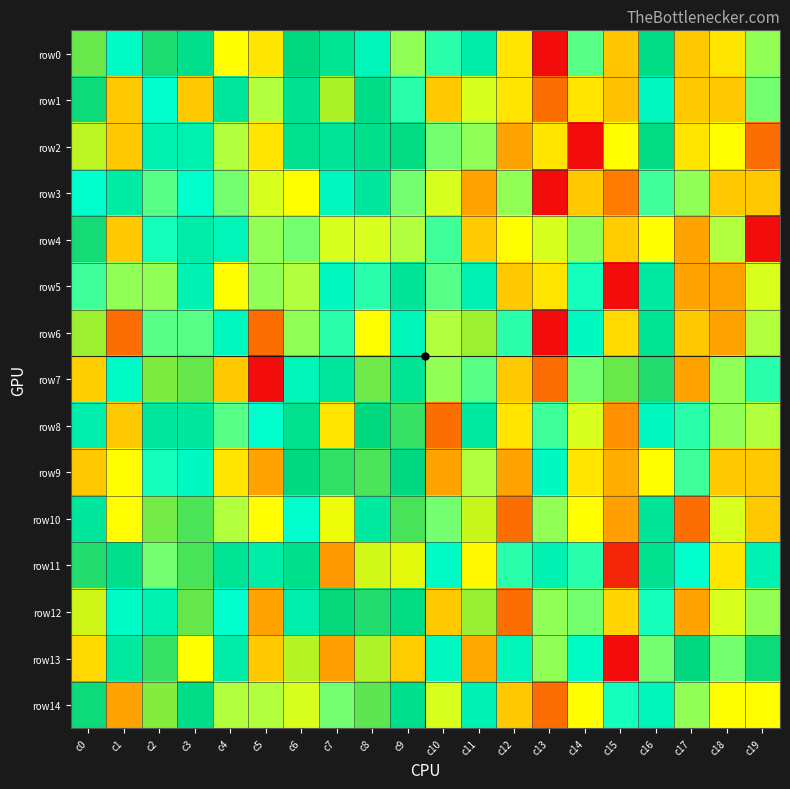

Reading left to right, what are all the values shown in this chart?

row0: c0=4.0	c1=2.8	c2=3.7	c3=3.5	c4=1.8	c5=1.6	c6=3.6	c7=3.4	c8=2.9	c9=2.2	c10=2.6	c11=3.1	c12=1.6	c13=0.0	c14=2.4	c15=5.0	c16=3.5	c17=1.4	c18=1.6	c19=2.2
row1: c0=3.7	c1=1.4	c2=2.7	c3=1.4	c4=3.3	c5=2.1	c6=3.4	c7=4.2	c8=3.5	c9=2.6	c10=1.4	c11=1.9	c12=1.6	c13=0.7	c14=1.6	c15=5.0	c16=2.9	c17=1.4	c18=1.4	c19=2.3
row2: c0=4.3	c1=1.4	c2=3.0	c3=3.0	c4=2.1	c5=1.6	c6=3.4	c7=3.3	c8=3.5	c9=3.6	c10=2.3	c11=2.2	c12=1.1	c13=1.6	c14=0.0	c15=1.8	c16=3.6	c17=1.6	c18=1.8	c19=0.7
row3: c0=2.7	c1=3.2	c2=2.4	c3=2.7	c4=2.3	c5=1.9	c6=1.8	c7=2.9	c8=3.3	c9=2.3	c10=1.9	c11=1.1	c12=2.2	c13=0.0	c14=1.4	c15=5.5	c16=2.5	c17=2.2	c18=1.4	c19=1.4
row4: c0=3.7	c1=1.4	c2=2.6	c3=3.1	c4=2.9	c5=2.2	c6=2.3	c7=1.9	c8=1.9	c9=2.1	c10=2.5	c11=4.9	c12=1.8	c13=1.9	c14=2.2	c15=4.9	c16=1.8	c17=1.1	c18=2.1	c19=0.0
row5: c0=2.5	c1=2.2	c2=2.2	c3=3.0	c4=1.8	c5=2.2	c6=2.1	c7=2.9	c8=2.6	c9=3.3	c10=2.4	c11=3.0	c12=1.4	c13=1.6	c14=2.6	c15=0.0	c16=3.2	c17=1.1	c18=1.1	c19=1.9
row6: c0=4.2	c1=0.7	c2=2.4	c3=2.4	c4=2.9	c5=0.7	c6=2.2	c7=2.6	c8=1.8	c9=2.9	c10=2.1	c11=4.2	c12=2.6	c13=0.0	c14=2.8	c15=4.8	c16=3.4	c17=1.4	c18=1.1	c19=2.1
row7: c0=4.9	c1=2.8	c2=4.1	c3=4.0	c4=1.4	c5=0.0	c6=2.9	c7=3.3	c8=4.0	c9=3.4	c10=2.2	c11=2.4	c12=1.4	c13=0.7	c14=2.3	c15=4.0	c16=3.7	c17=1.1	c18=2.2	c19=2.6
row8: c0=3.1	c1=1.4	c2=3.3	c3=3.3	c4=2.4	c5=2.7	c6=3.4	c7=4.7	c8=3.6	c9=3.8	c10=0.7	c11=3.2	c12=1.6	c13=2.5	c14=1.9	c15=5.4	c16=2.9	c17=2.6	c18=2.2	c19=2.1
row9: c0=1.4	c1=1.8	c2=2.6	c3=2.8	c4=1.6	c5=1.1	c6=3.6	c7=3.8	c8=3.9	c9=3.6	c10=1.1	c11=2.1	c12=1.1	c13=2.8	c14=1.6	c15=5.1	c16=1.8	c17=2.5	c18=1.4	c19=1.4
row10: c0=3.3	c1=1.8	c2=4.0	c3=3.9	c4=2.1	c5=1.8	c6=2.7	c7=4.5	c8=3.2	c9=3.9	c10=2.3	c11=4.3	c12=0.7	c13=2.2	c14=1.8	c15=5.3	c16=3.3	c17=0.7	c18=1.9	c19=1.4
row11: c0=3.7	c1=3.5	c2=2.3	c3=3.9	c4=3.4	c5=3.1	c6=3.5	c7=5.3	c8=4.4	c9=4.4	c10=2.8	c11=4.6	c12=2.6	c13=3.0	c14=2.6	c15=6.1	c16=3.4	c17=2.7	c18=1.6	c19=3.0
row12: c0=4.3	c1=2.8	c2=3.0	c3=4.0	c4=2.7	c5=1.1	c6=3.1	c7=3.6	c8=3.7	c9=3.6	c10=1.4	c11=4.2	c12=0.7	c13=2.2	c14=2.3	c15=4.8	c16=2.6	c17=1.1	c18=1.9	c19=2.2
row13: c0=4.8	c1=3.2	c2=3.8	c3=4.5	c4=3.1	c5=1.4	c6=4.3	c7=5.3	c8=4.2	c9=4.9	c10=2.8	c11=5.2	c12=2.9	c13=2.2	c14=2.8	c15=6.3	c16=2.3	c17=3.6	c18=2.3	c19=3.7
row14: c0=3.7	c1=1.1	c2=4.1	c3=3.5	c4=2.1	c5=2.1	c6=1.9	c7=2.3	c8=4.0	c9=3.5	c10=1.9	c11=3.0	c12=1.4	c13=0.7	c14=1.8	c15=2.6	c16=2.9	c17=2.2	c18=1.8	c19=1.8